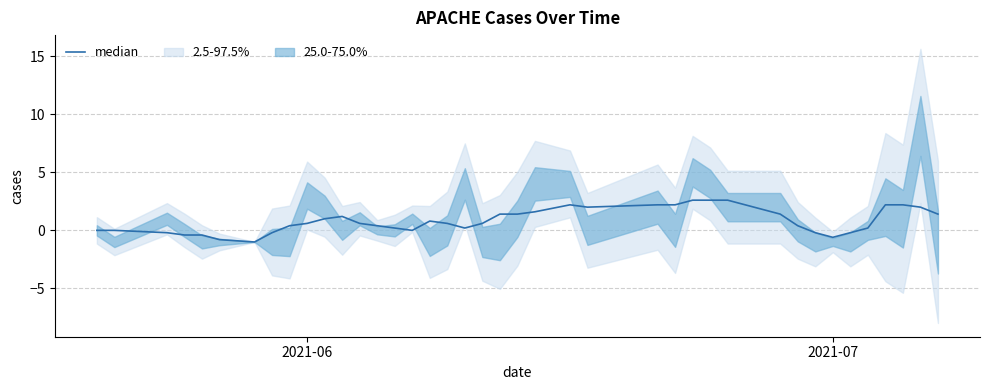

What is the value of the 4th point from the left?

-0.4